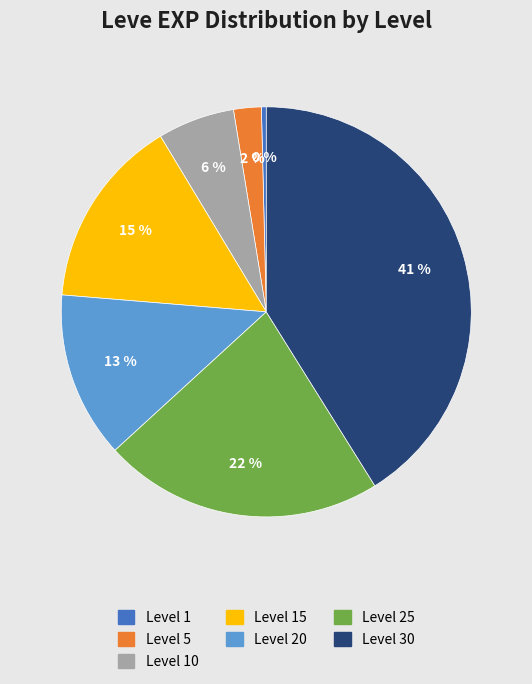

Is it true that Level 15 is 30% of the pie?

False